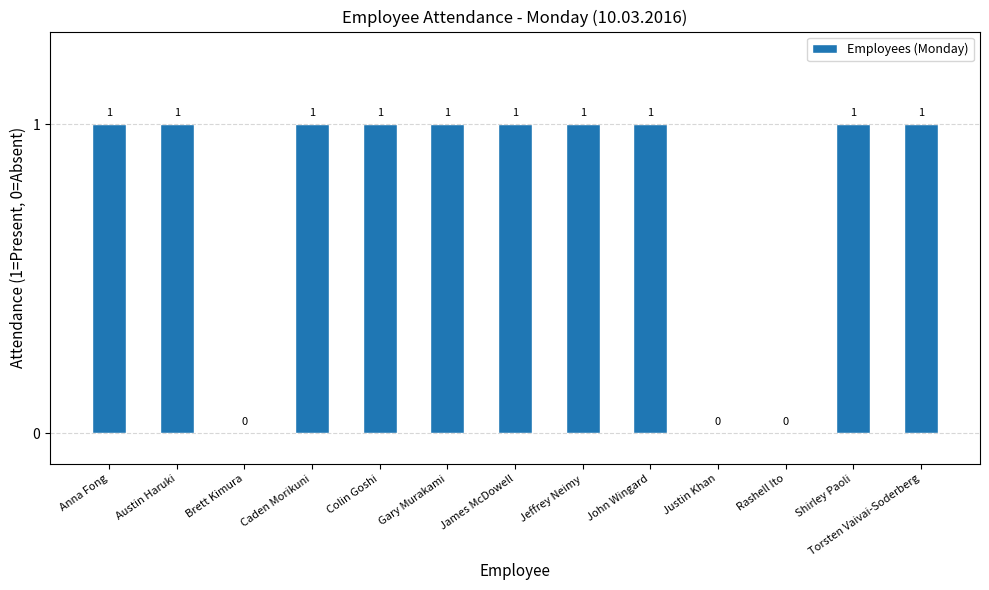

What is the sum of all values?

10